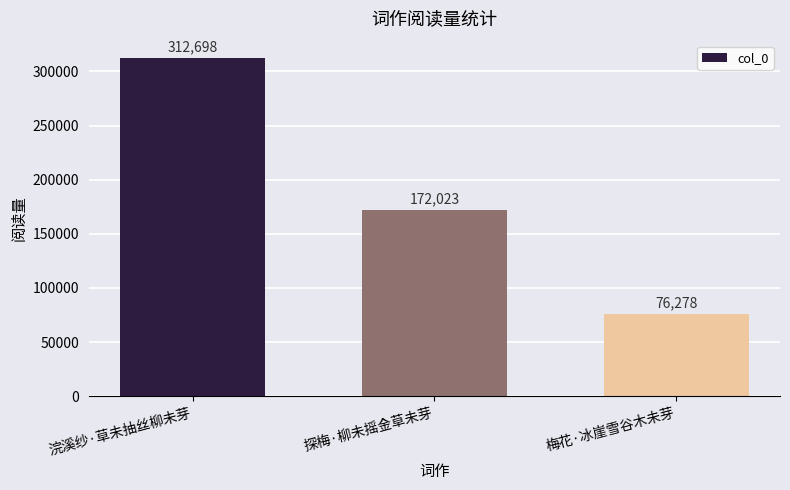

Which label corresponds to the smallest value in the chart?

梅花·冰崖雪谷木未芽